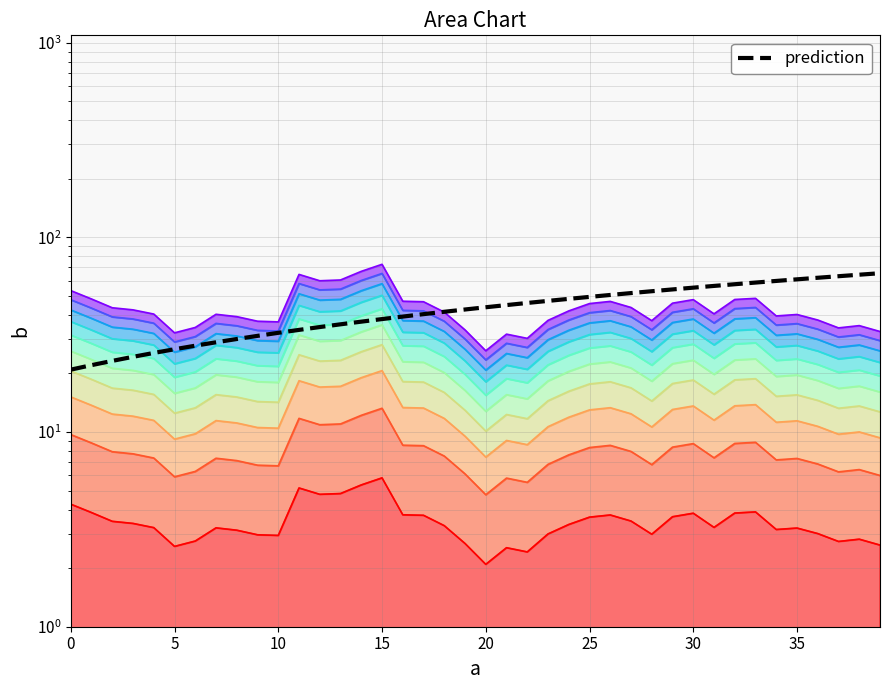

How many data points are above 43?

20